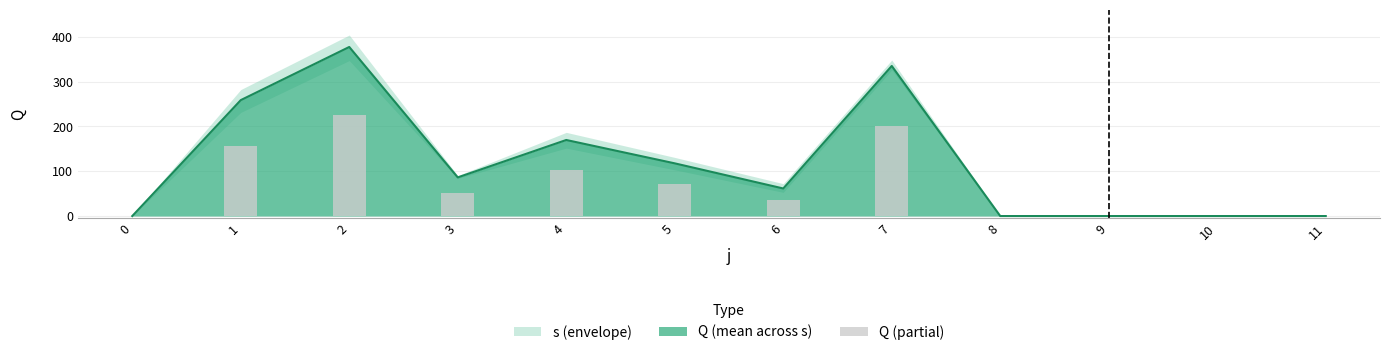

Reading right to left, extract all data points from this chart.

11=0.0	10=0.0	9=0.0	8=0.0	7=200.9	6=36.9	5=70.5	4=101.8	3=51.7	2=226.3	1=155.2	0=0.0